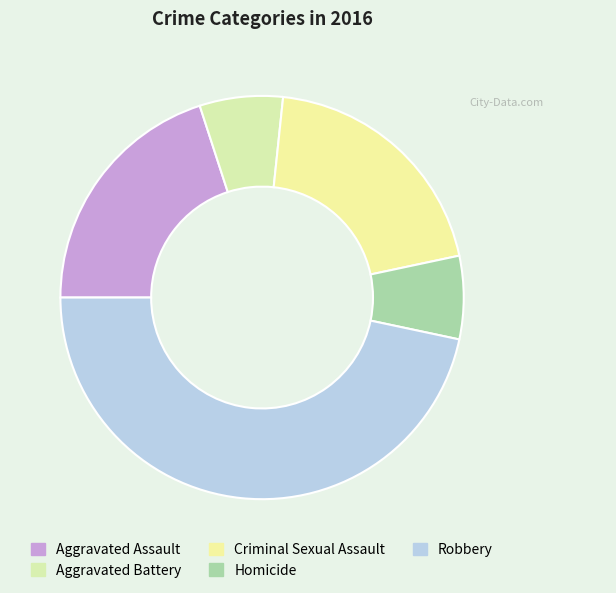

To the nearest percent, what is the difference between the Aggravated Battery and Robbery slice percentages?

40%